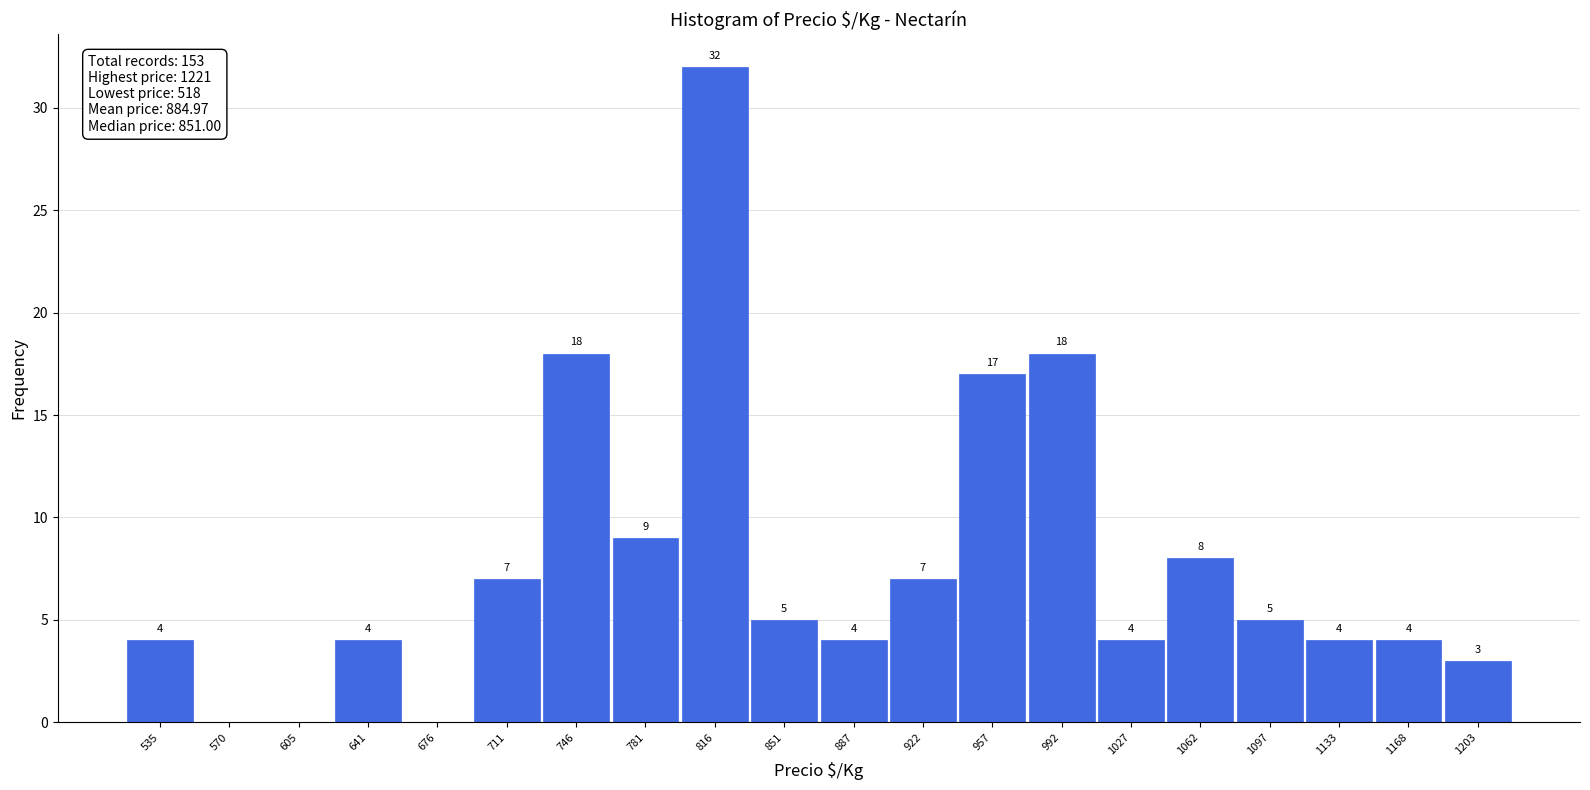

Over which range of the x-axis is the bar tallest?

800 to 835